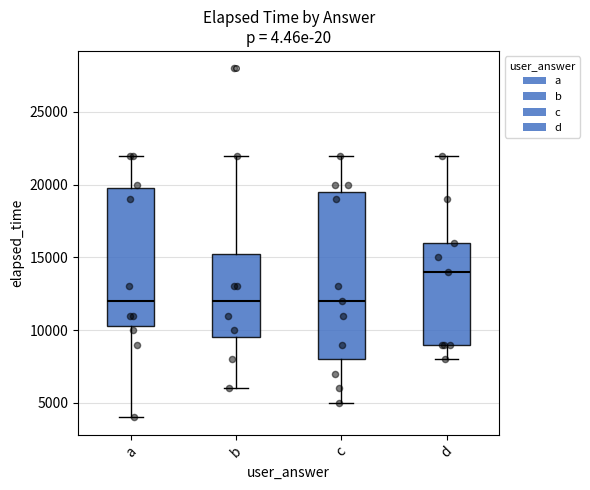

Which box is the tallest, from its lower edge to its upper edge?

c